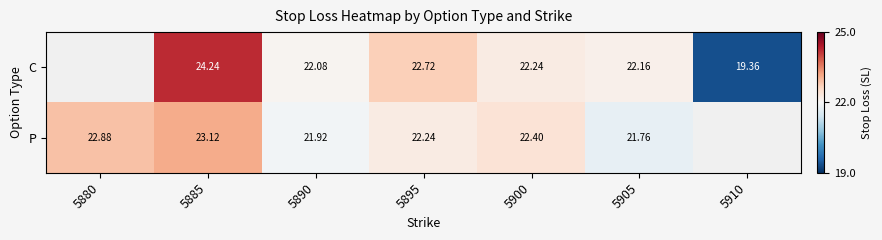

The C series shows 33.9 at 5900. True or false?

False